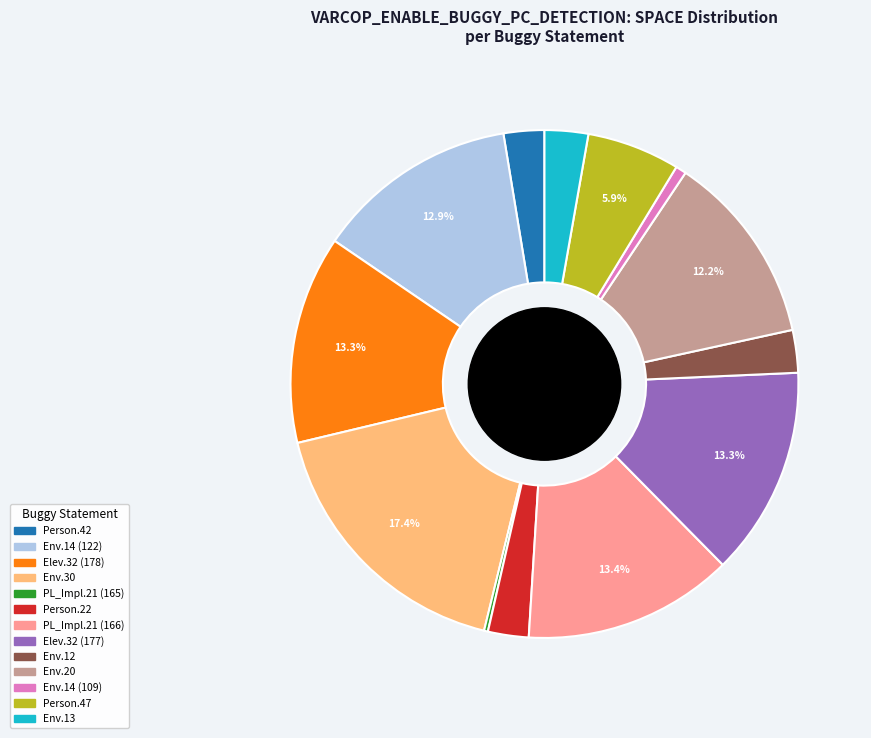

Is there any slice that represents more than half of the pie?

No